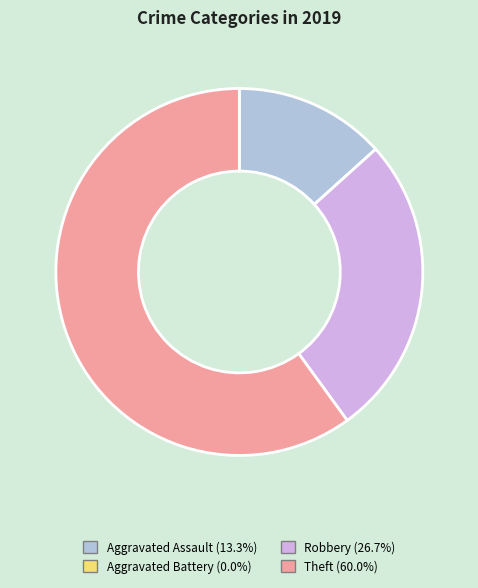

What is the majority slice?

Theft